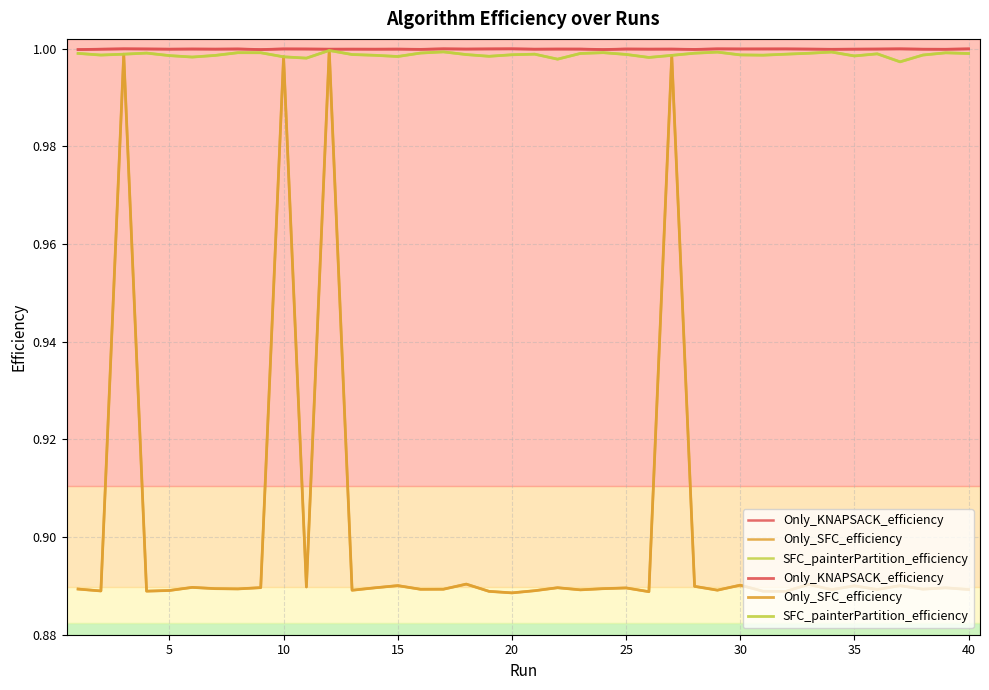

What is the difference between the second highest and minimum values in the Only_SFC_efficiency series?

0.1